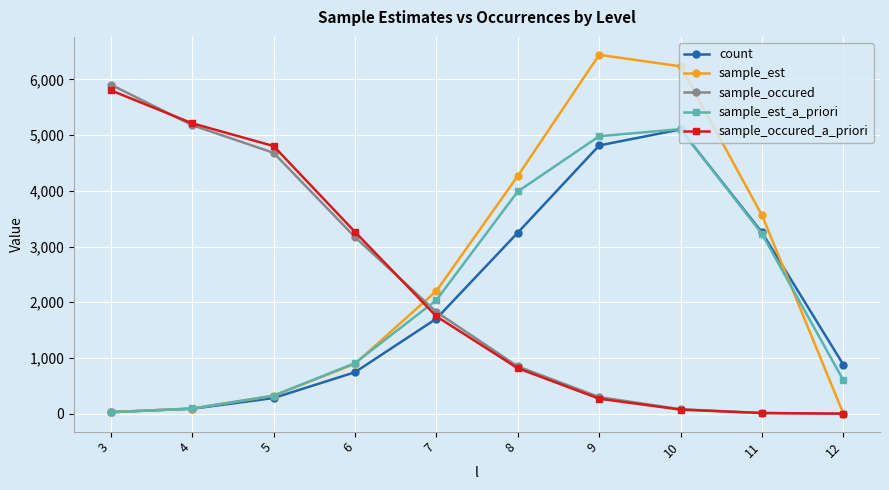

Which series ends up on top after the final intersection of count and sample_est?

count